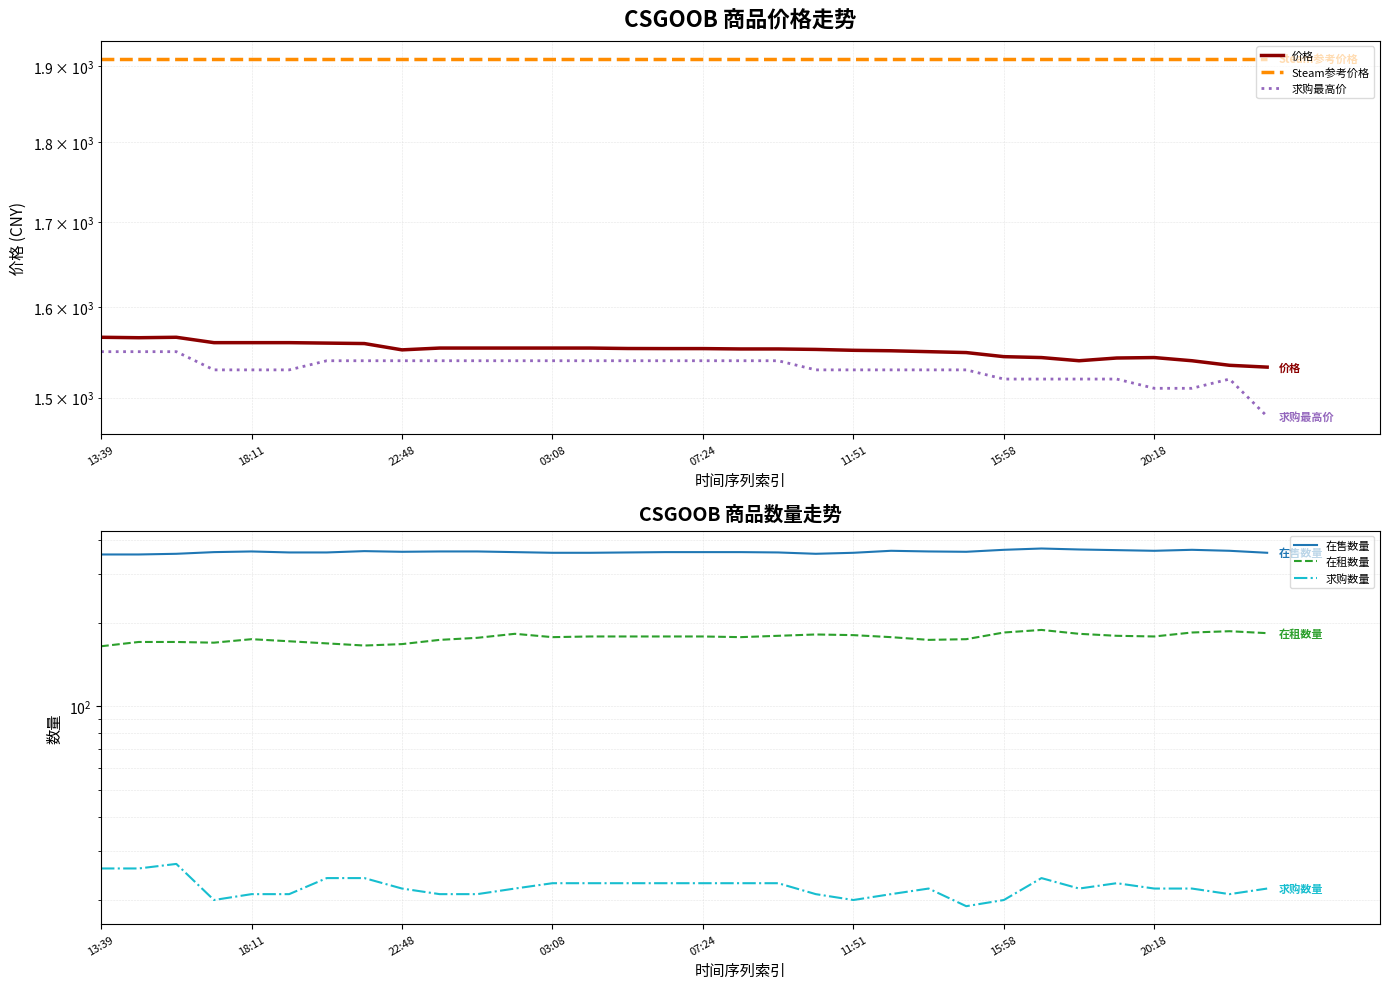

At how many categories does at least one series exceed 1248?

32